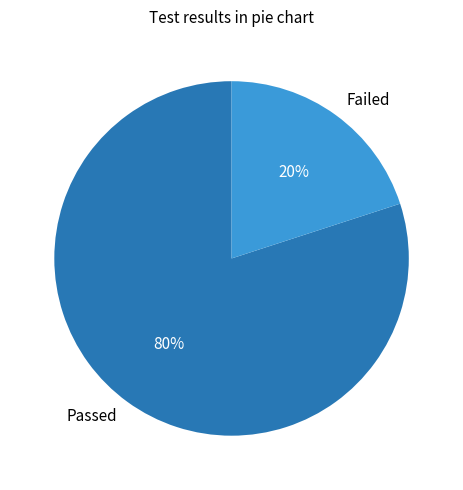

Count the number of slices in the pie.

2